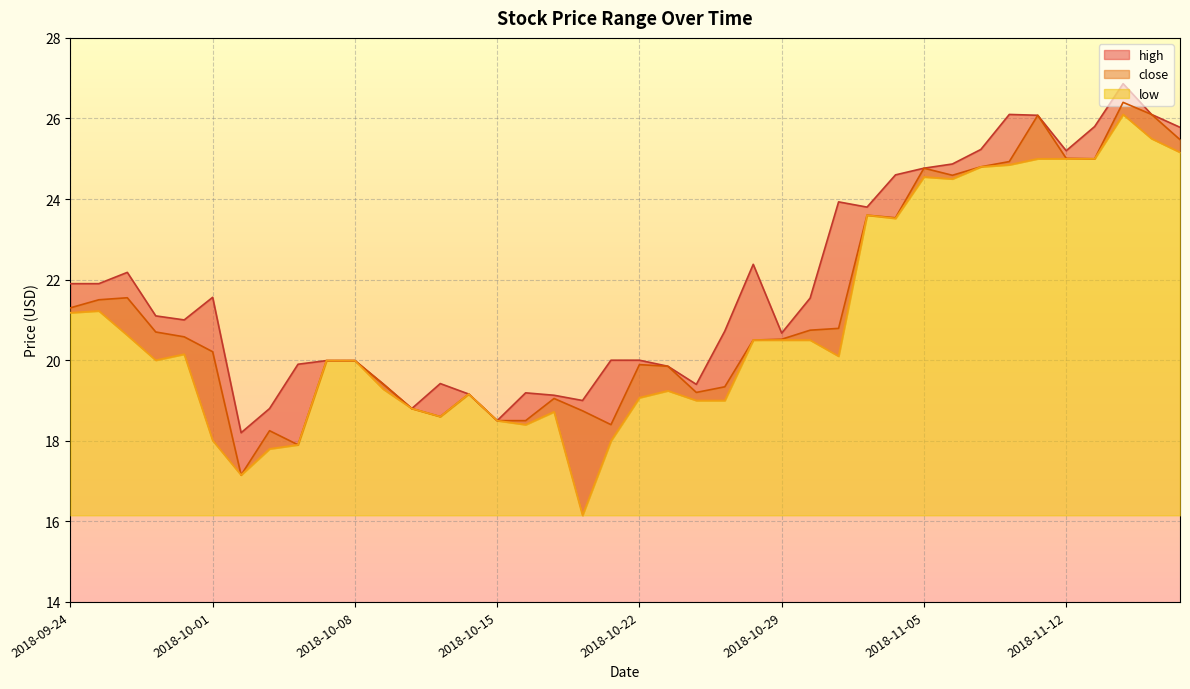

What is the label of the 25th point from the left?

2018-10-26